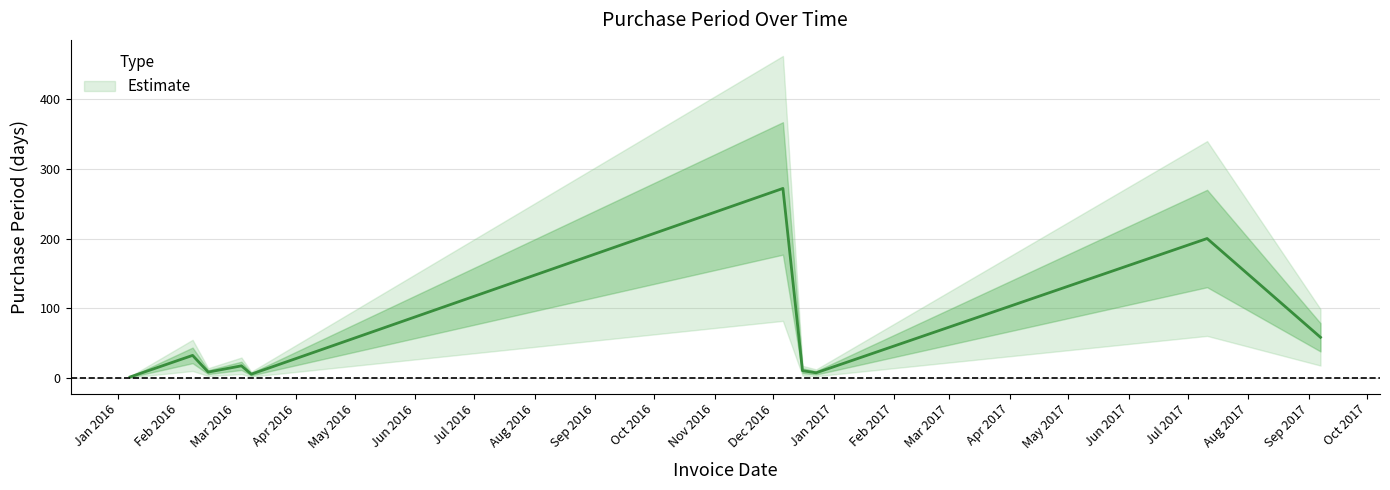

Reading left to right, extract all data points from this chart.

1	32	8	17	5	272	10	7	200	58